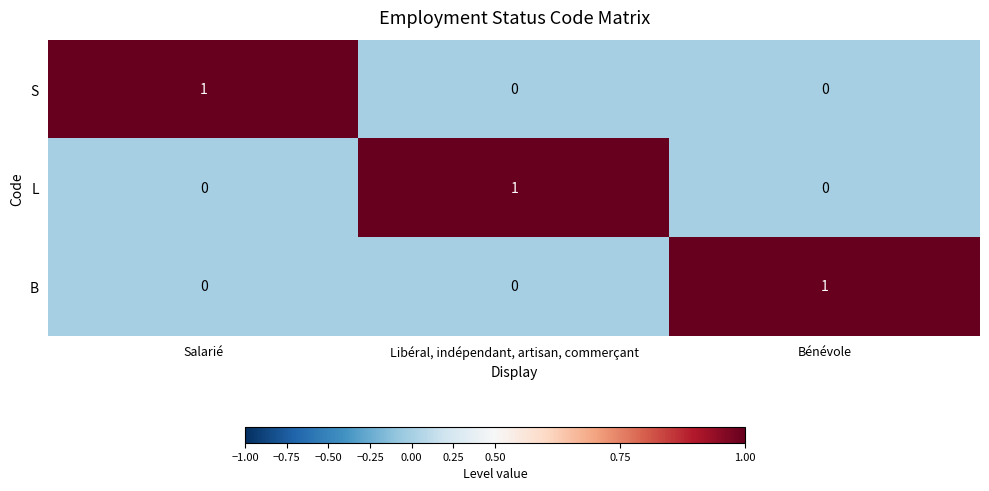

Which category has the highest value in the S series?

Salarié